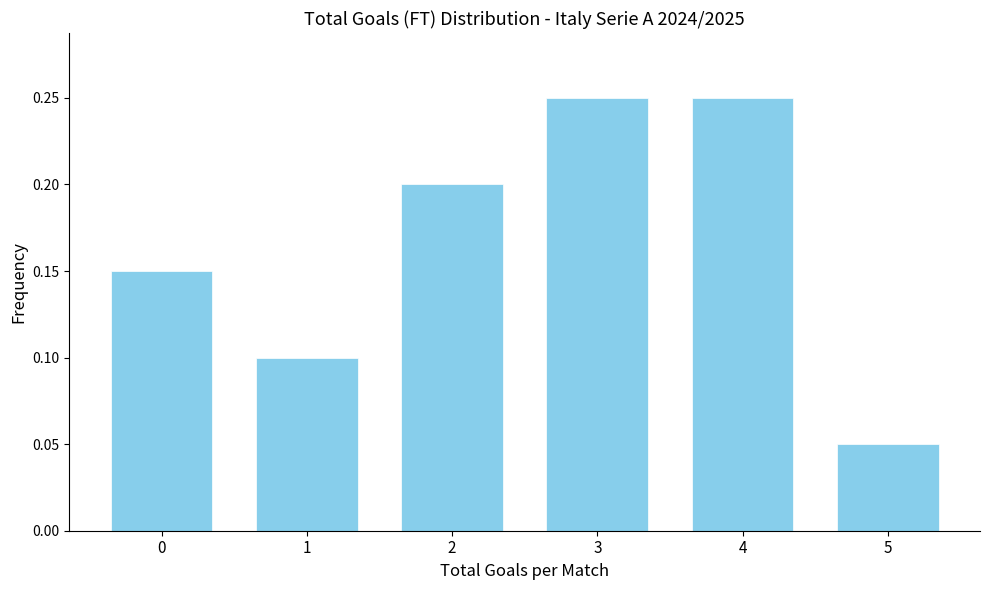

How many values are between 0 and 1?

6